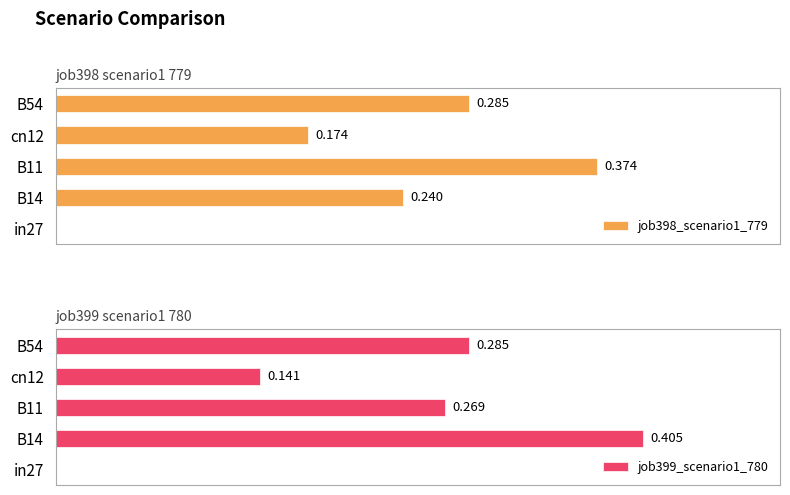

List the labels in order of job399_scenario1_780 value, smallest first.

in27, cn12, B11, B54, B14